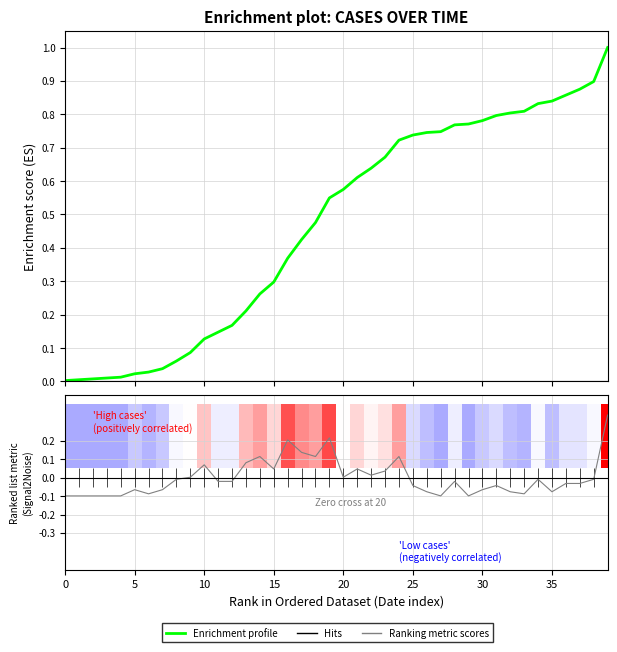

How many data points in Ranking metric scores are above 0?

15